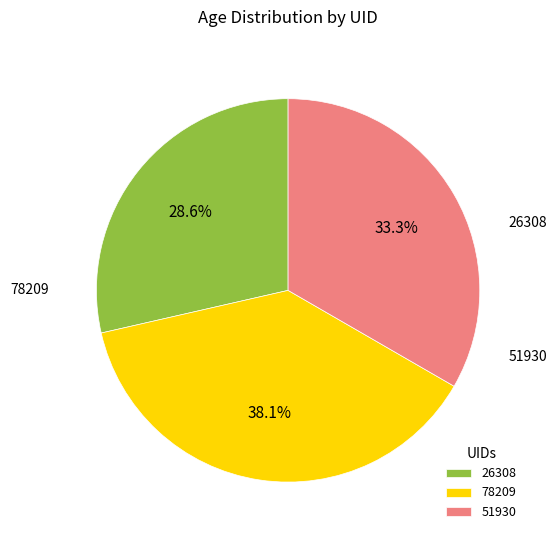

Is there a majority slice in this chart?

No